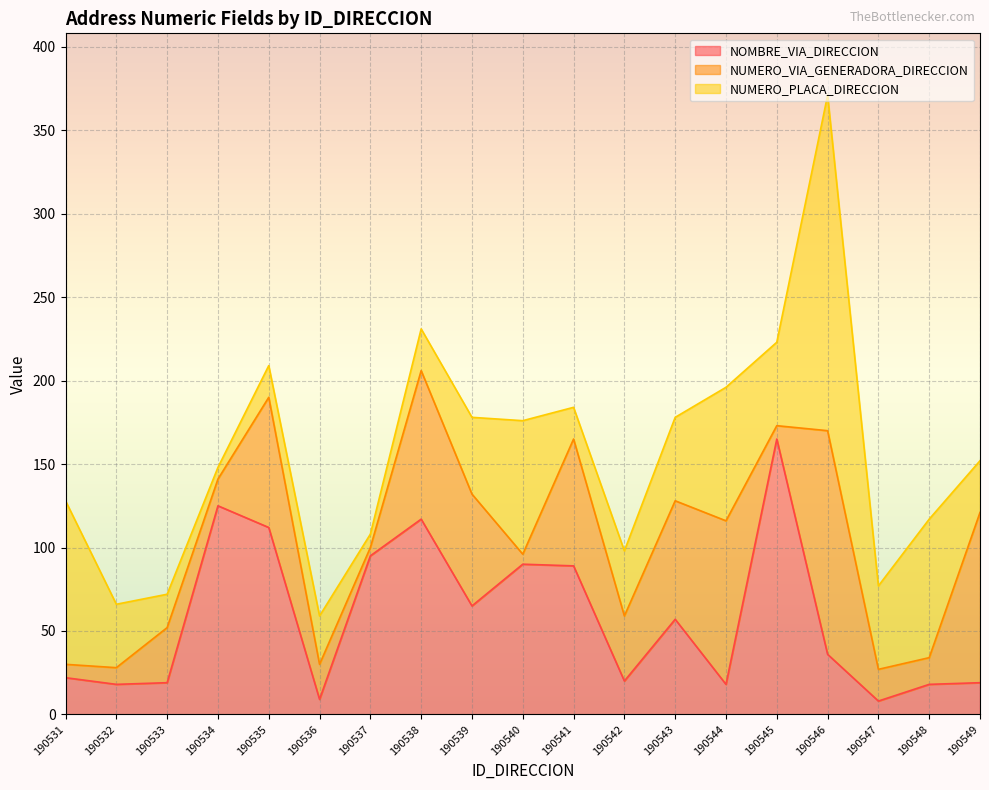

Reading left to right, transcribe all the data shown in this chart.

NOMBRE_VIA_DIRECCION: 190531=22	190532=18	190533=19	190534=125	190535=112	190536=9	190537=95	190538=117	190539=65	190540=90	190541=89	190542=20	190543=57	190544=18	190545=165	190546=36	190547=8	190548=18	190549=19
NUMERO_VIA_GENERADORA_DIRECCION: 190531=8	190532=10	190533=33	190534=16	190535=78	190536=21	190537=5	190538=89	190539=67	190540=6	190541=76	190542=39	190543=71	190544=98	190545=8	190546=134	190547=19	190548=16	190549=102
NUMERO_PLACA_DIRECCION: 190531=98	190532=38	190533=20	190534=7	190535=19	190536=29	190537=8	190538=25	190539=46	190540=80	190541=19	190542=39	190543=50	190544=80	190545=50	190546=201	190547=50	190548=83	190549=31